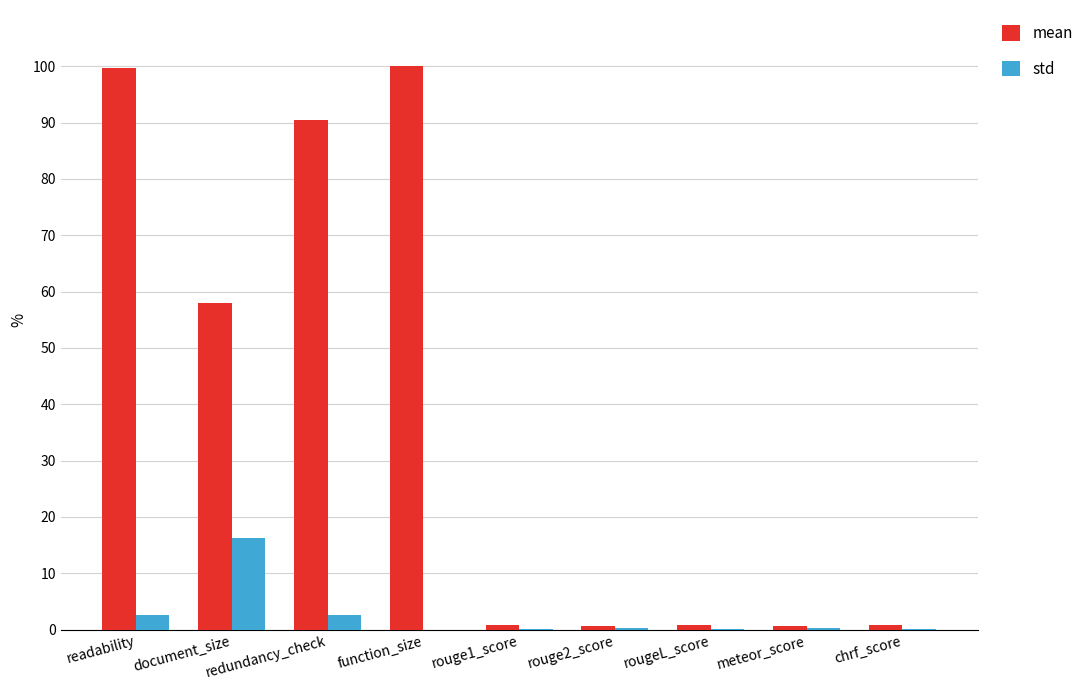

True or false: std has a value of 0.2 at meteor_score.

True